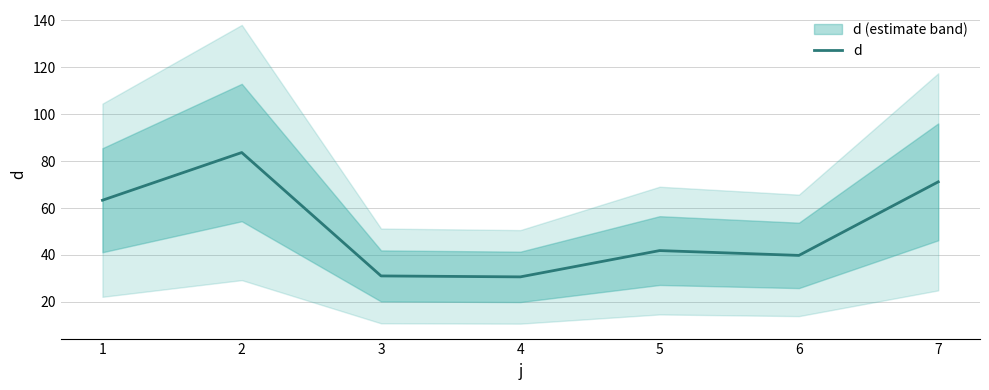

List the labels in order of value, largest first.

2, 7, 1, 5, 6, 3, 4